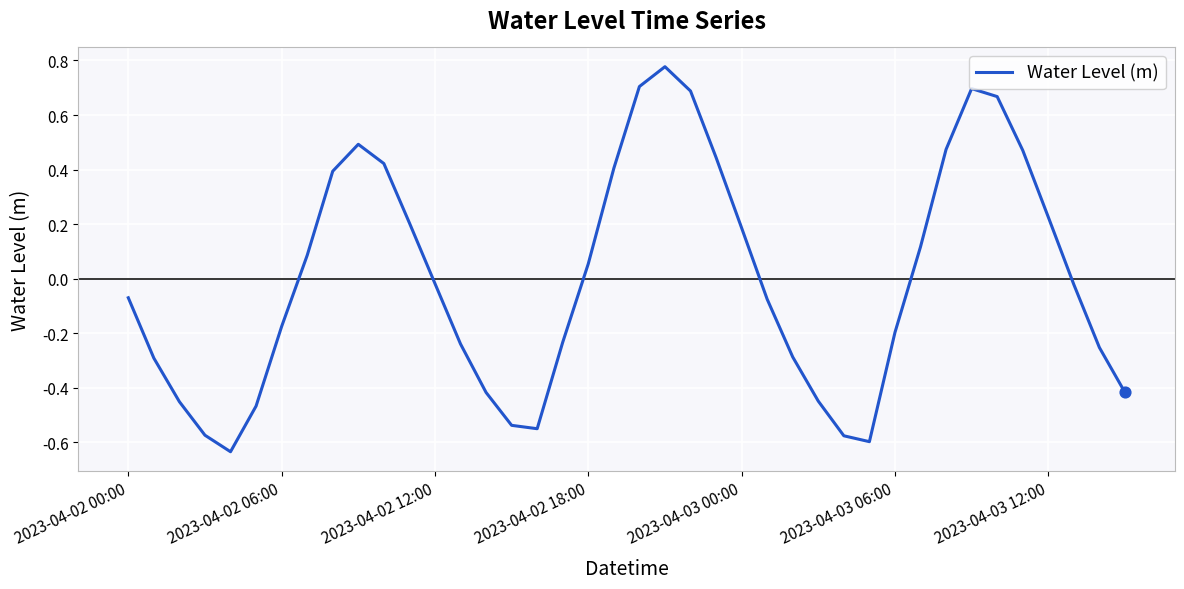

What is the difference between the maximum and minimum values?

1.4